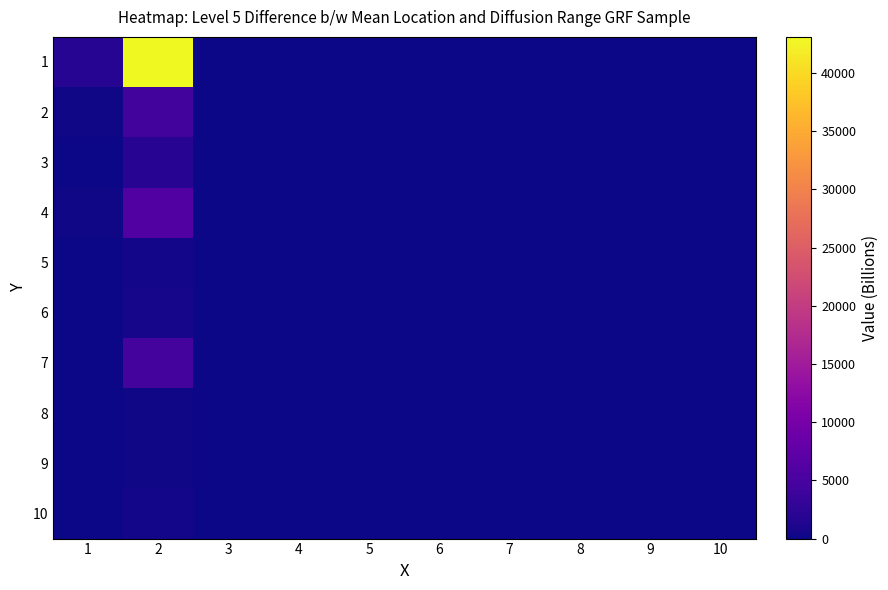

At which category is the sum across all series the highest?

2